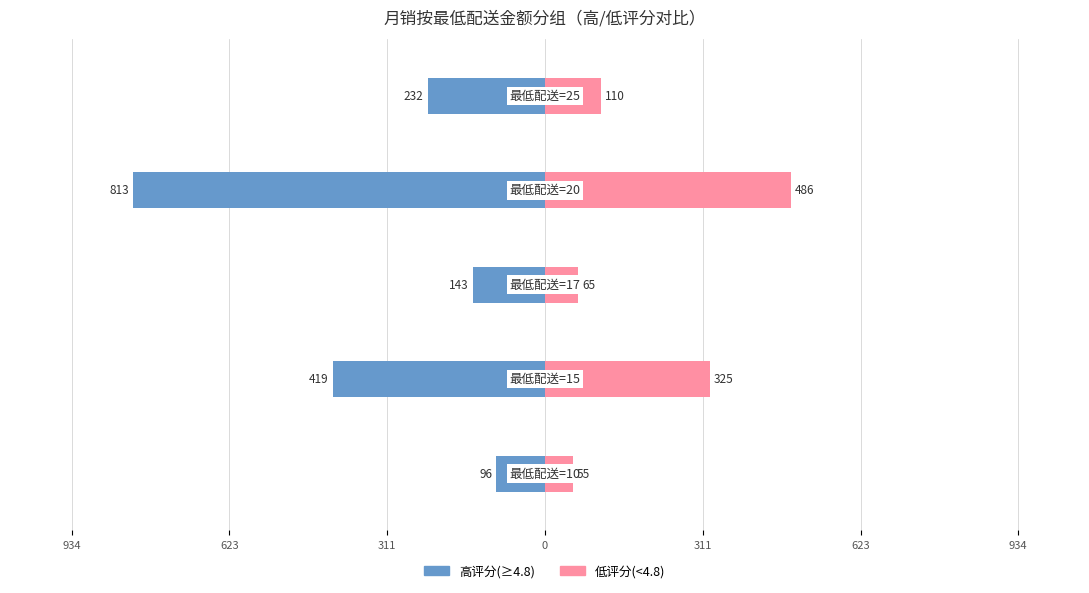

Reading right to left, transcribe all the data shown in this chart.

高评分(≥4.8): 311=-232	0=-813	311=-143	623=-419	934=-96
低评分(<4.8): 311=110	0=486	311=65	623=325	934=55